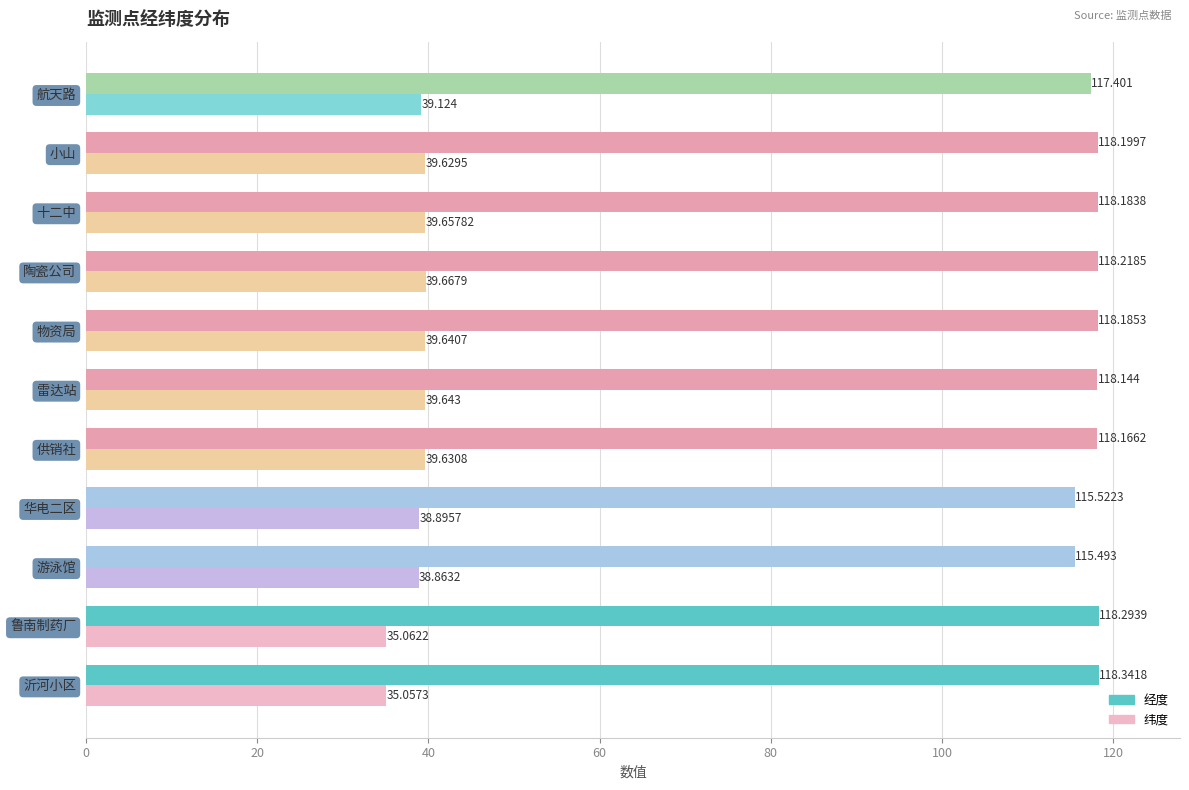

At which category does the chart reach its peak across all series?

沂河小区